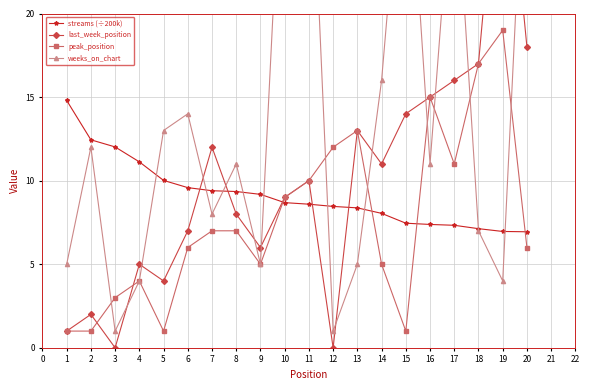

How many times do peak_position and streams (÷200k) cross each other?

4